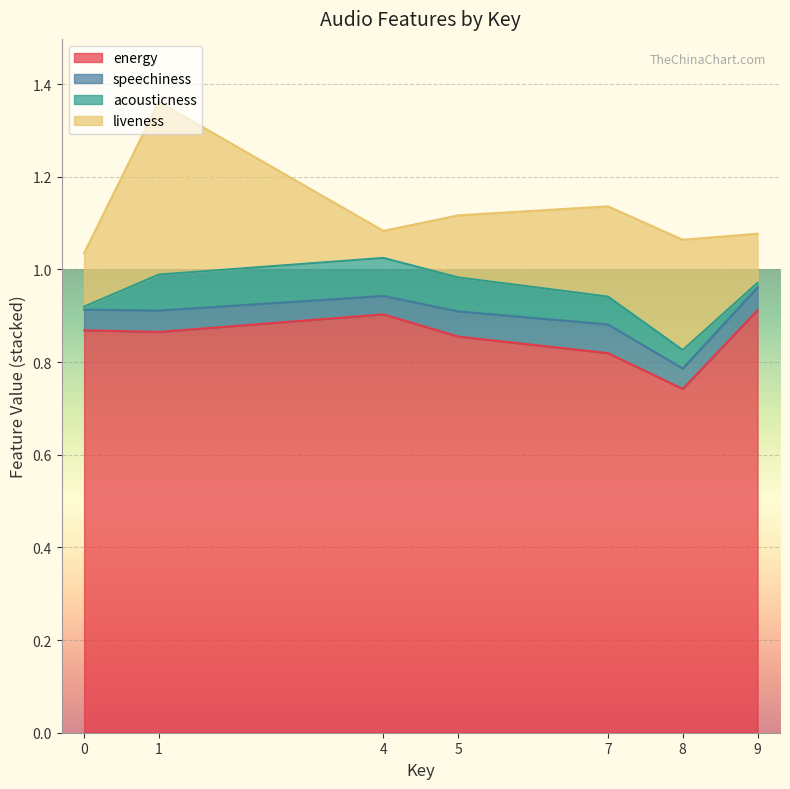

Which category has the lowest value in the energy series?

8